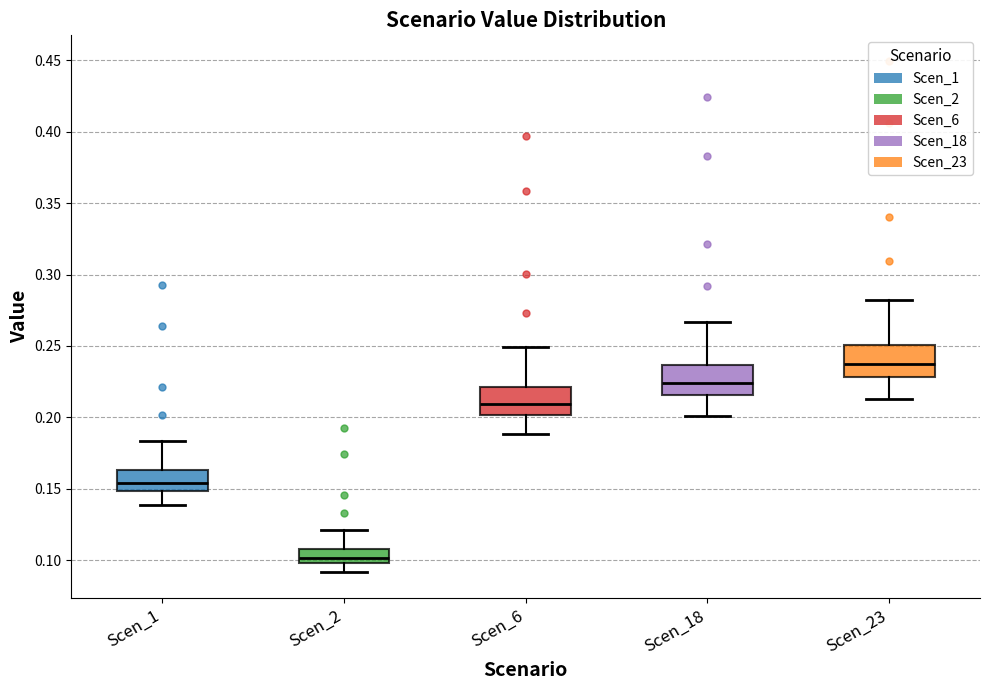

Where does the lower whisker of the box for Scen_18 end on the y-axis? The values are not printed on the chart, so give them approximately, as read against the axis.

0.200